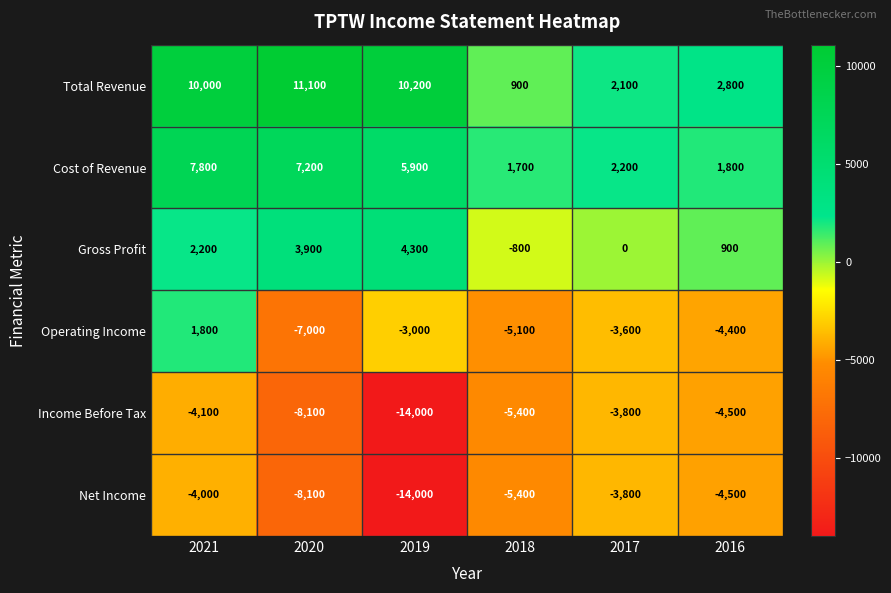

What is the greatest value displayed?

11100